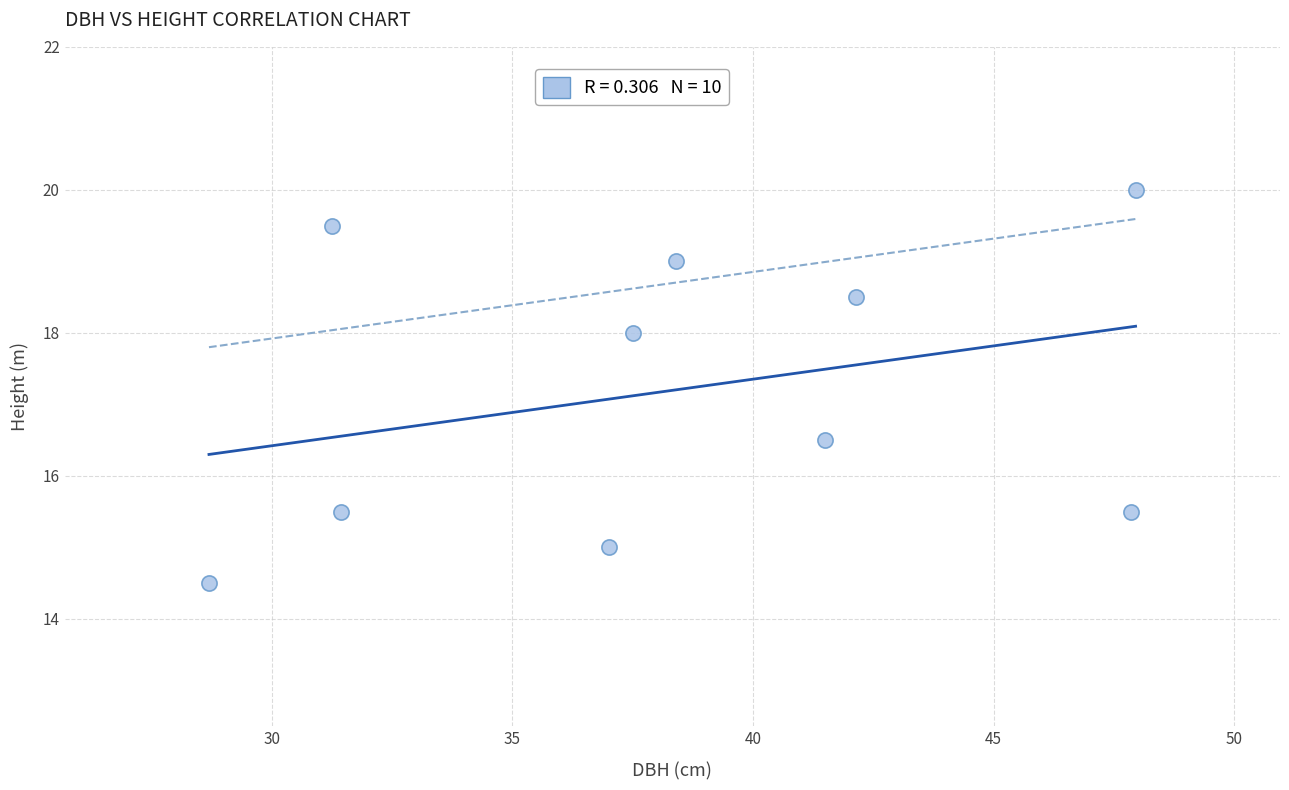

What is the range of X values (max minus min)?

19.3